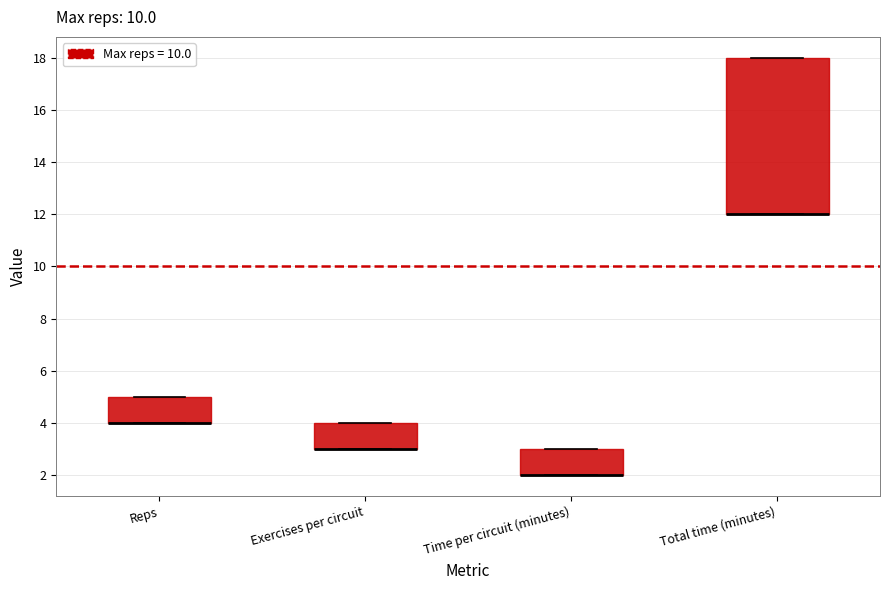

Reading left to right, transcribe this box plot: for each box, give where its median line is, the range the box spans, and where its two whiskers end, as read against the y-axis. The values are not printed on the chart, so give them approximately, as read against the axis.

Reps: median 4 (drawn on the box's lower edge), box 4 to 5, whiskers 4 to 5
Exercises per circuit: median 3 (drawn on the box's lower edge), box 3 to 4, whiskers 3 to 4
Time per circuit (minutes): median 2 (drawn on the box's lower edge), box 2 to 3, whiskers 2 to 3
Total time (minutes): median 12 (drawn on the box's lower edge), box 12 to 18, whiskers 12 to 18